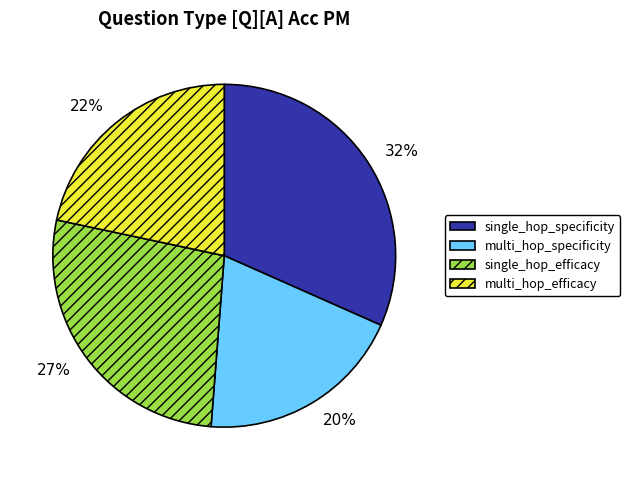

True or false: multi_hop_efficacy accounts for 22% of the total.

True